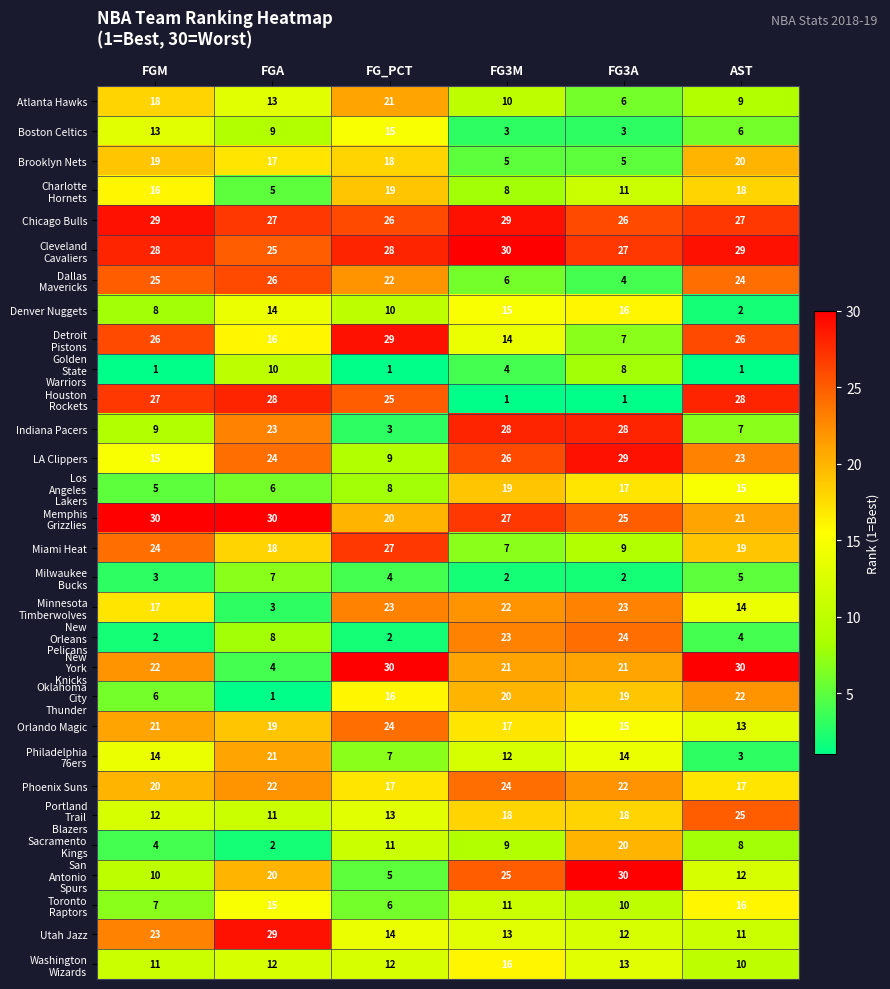

What is the difference between the highest and lowest values at AST?

29